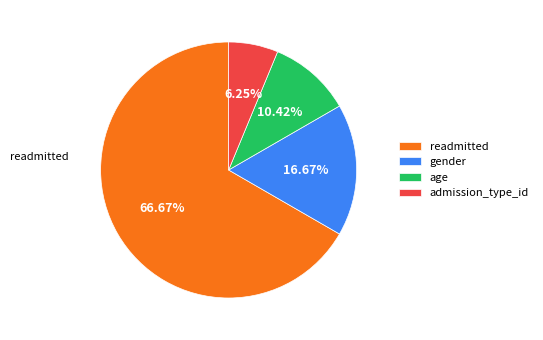

Count the number of slices in the pie.

4